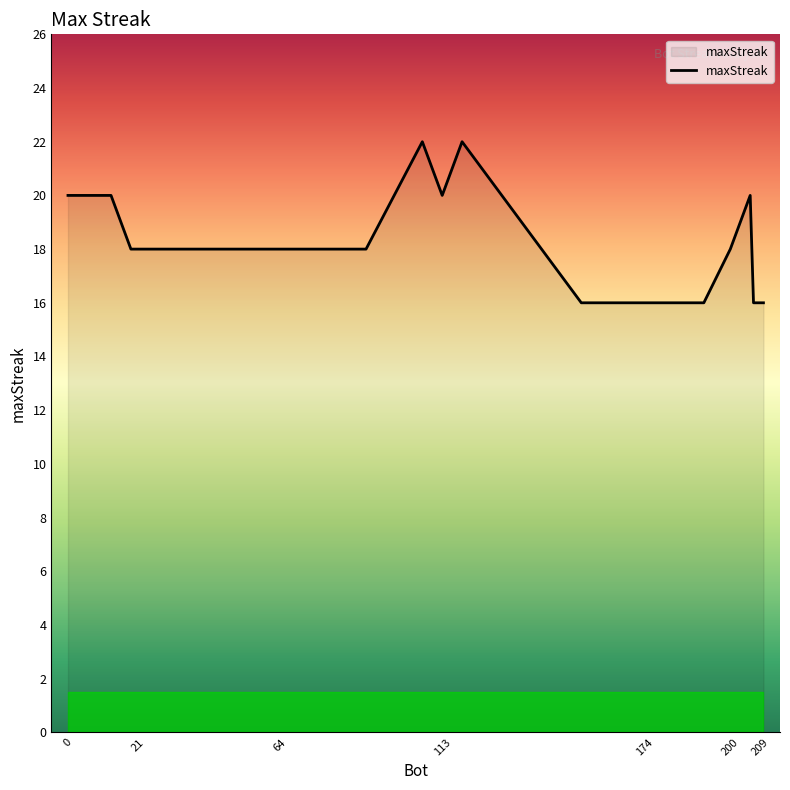

What is the minimum value shown in the chart?

16